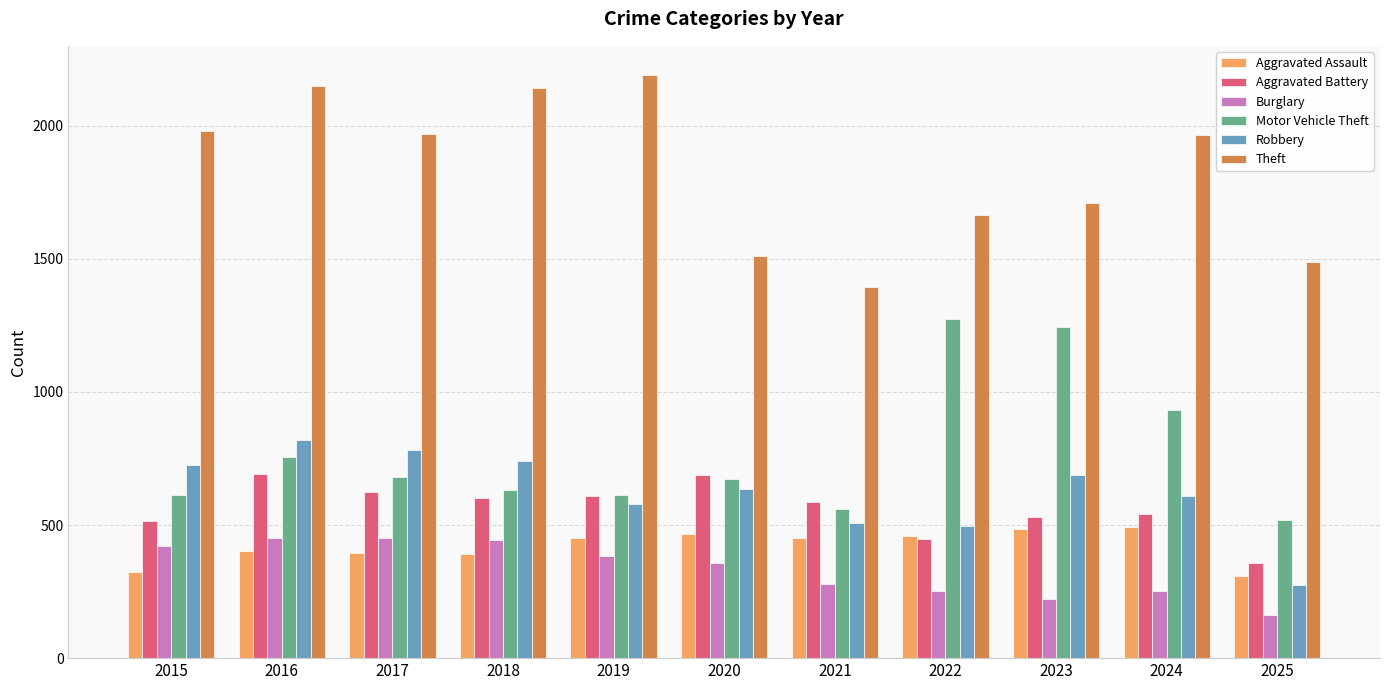

At which category does the chart reach its peak across all series?

2019